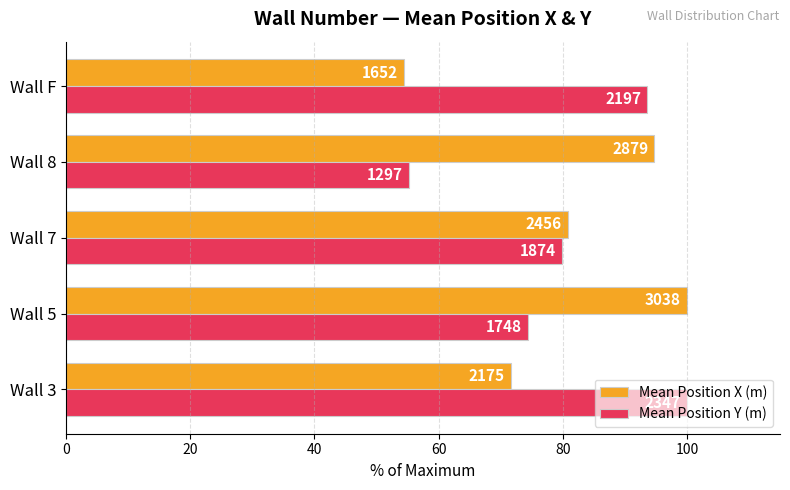

What is the value of the Mean Position Y (m) bar at the 3rd from the left?

79.9